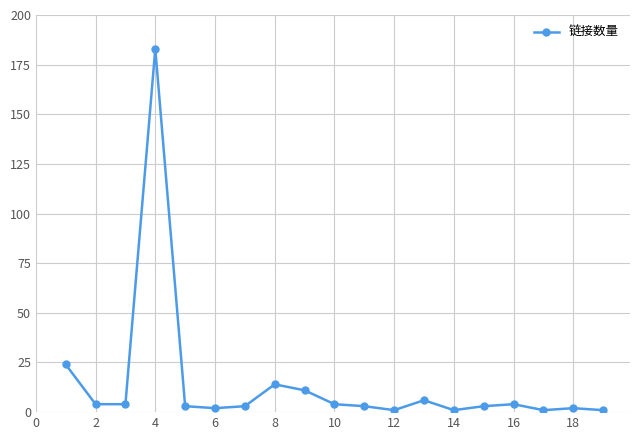

What is the value of the 8th point from the left?

14